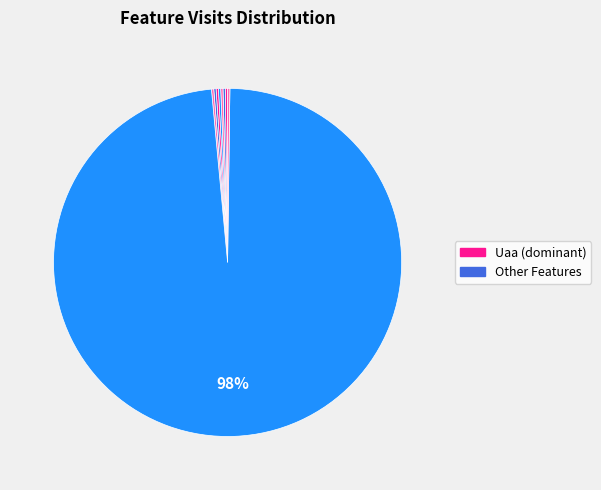

How many segments does this pie chart have?

9